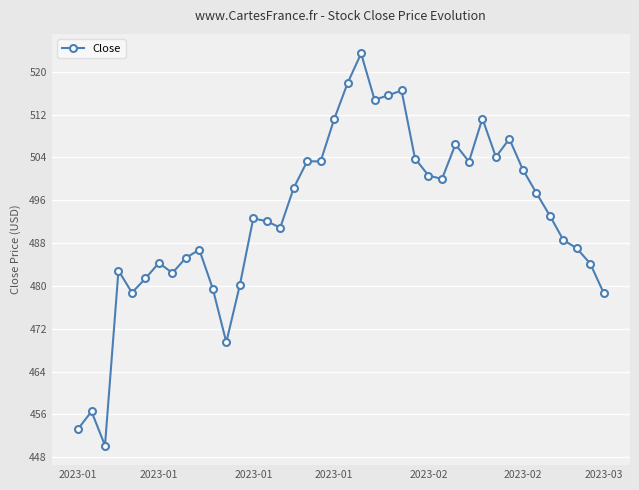

What is the smallest value displayed?

450.2